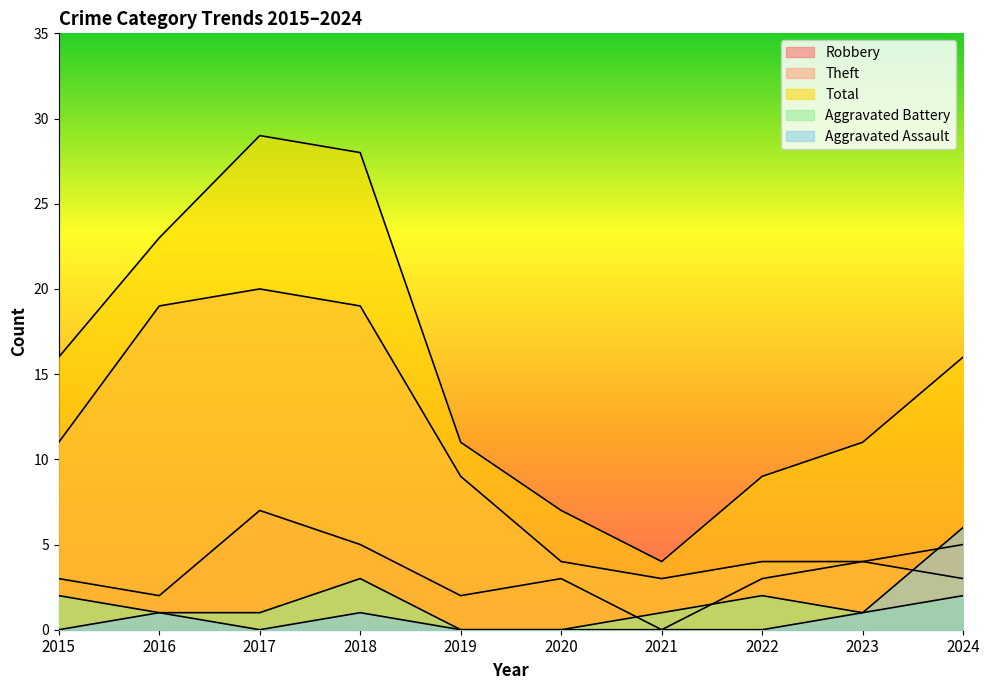

Does the chart display data point markers on the line(s)?

No